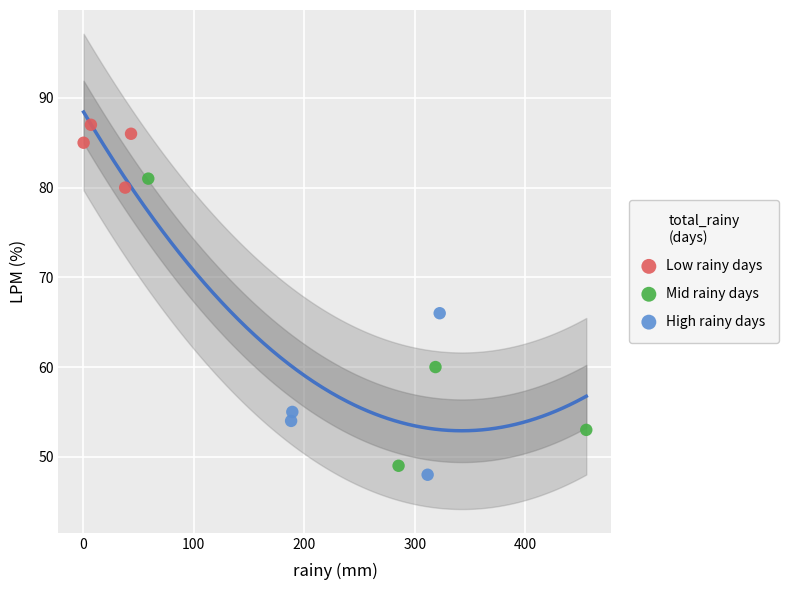

Which series has the widest spread of Y values?

Mid rainy days